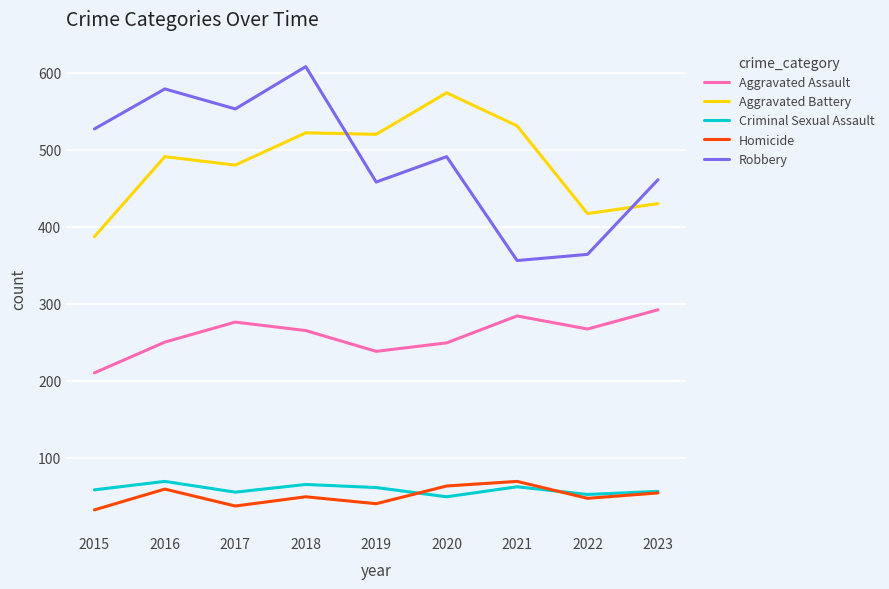

What is the difference between the maximum and second lowest values in the Homicide series?

32